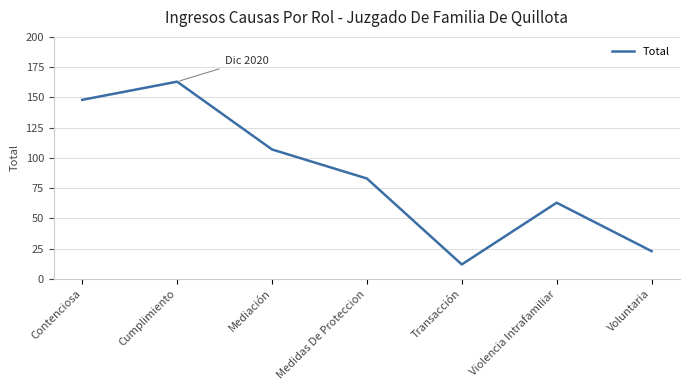

Rank the categories by value from highest to lowest.

Cumplimiento, Contenciosa, Mediación, Medidas De Proteccion, Violencia Intrafamiliar, Voluntaria, Transacción